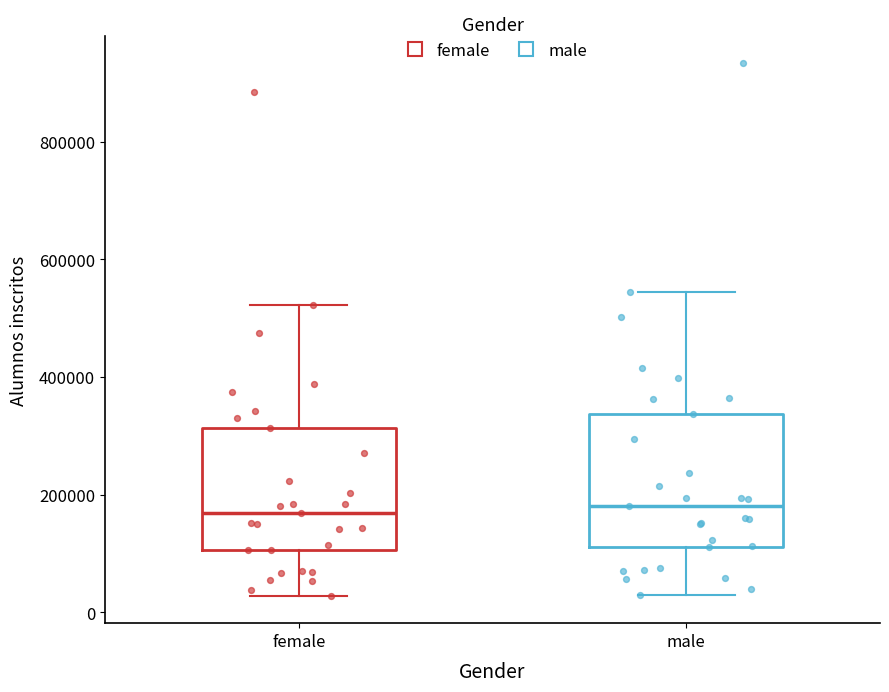

Reading left to right, read every box against the y-axis: the position of its median line, the range the box covers, and the ends of its whiskers. The values are not printed on the chart, so give them approximately, as read against the axis.

female: median 160000, box 100000 to 320000, whiskers 20000 to 520000
male: median 180000, box 120000 to 340000, whiskers 20000 to 540000